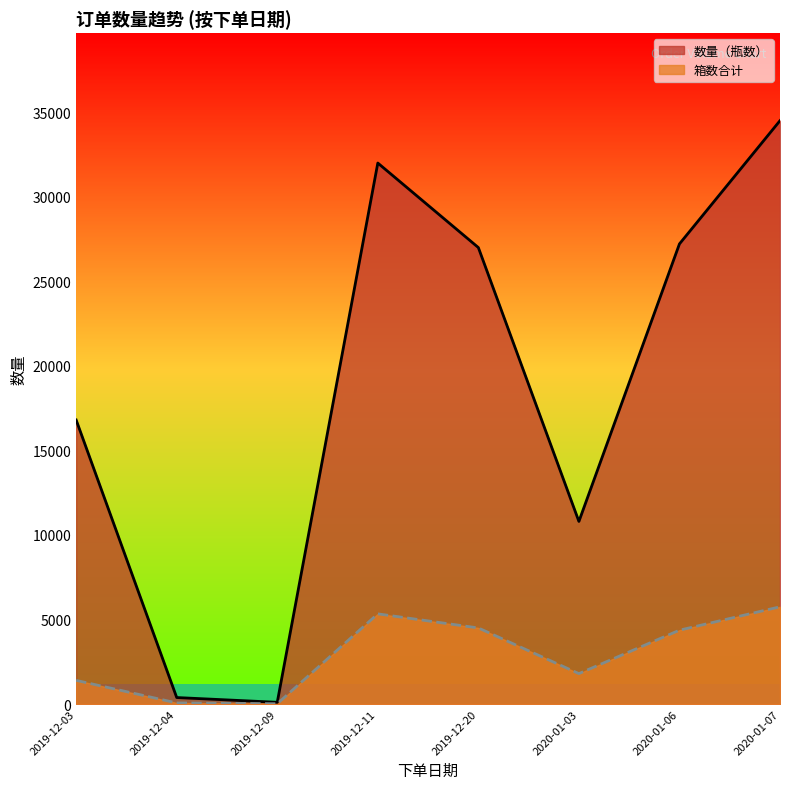

Where is 箱数合计 nearest to the value 2884?

2020-01-03